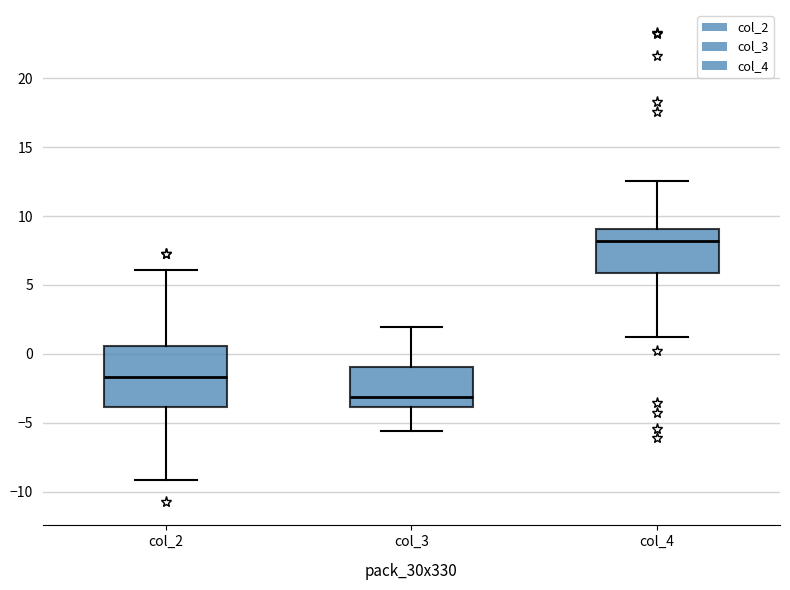

Which box's median line is the highest?

col_4